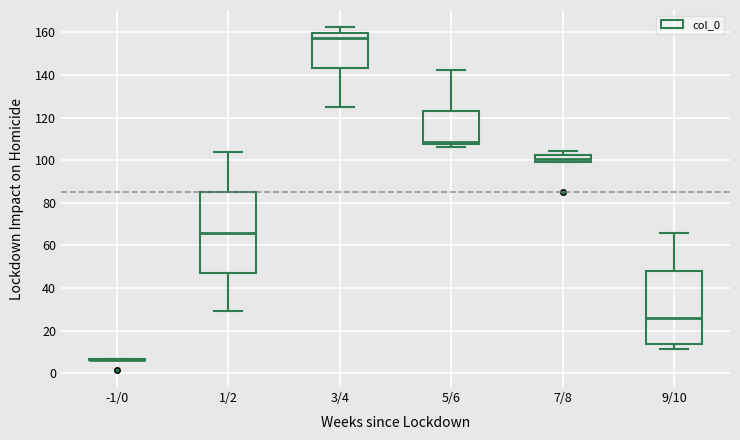

Reading left to right, read every box against the y-axis: the position of its median line, the range the box covers, and the ends of its whiskers. The values are not printed on the chart, so give them approximately, as read against the axis.

-1/0: box collapsed to a line at 6, whiskers 6 to 6
1/2: median 66, box 46 to 86, whiskers 30 to 104
3/4: median 158, box 144 to 160, whiskers 124 to 162
5/6: median 108 (just above the box's lower edge), box 108 to 124, whiskers 106 to 142
7/8: median 100 (inside the box), box 100 to 102, whiskers 100 to 104
9/10: median 26, box 14 to 48, whiskers 12 to 66